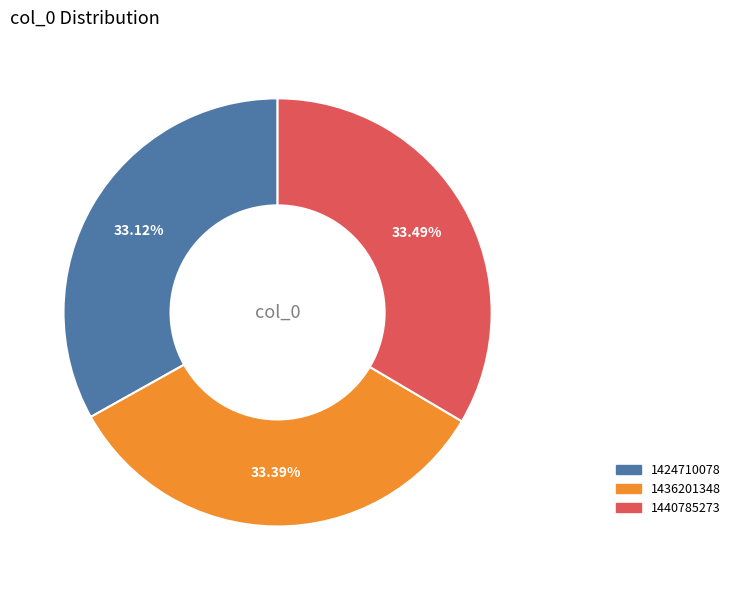

How many slices are in this pie chart?

3